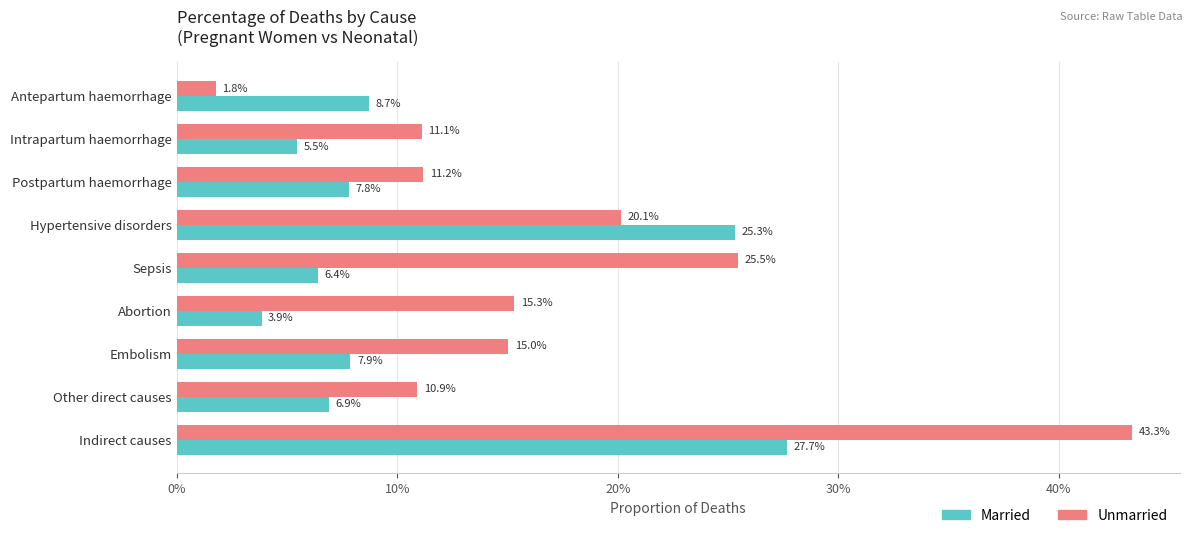

At how many categories does at least one series exceed 0?

9